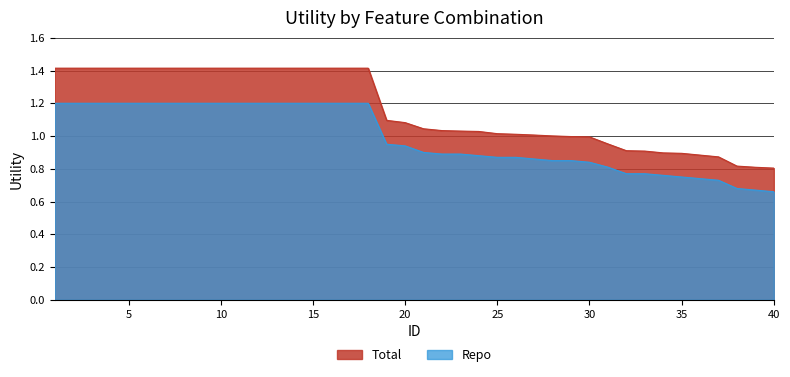

Does the chart have visible grid lines?

Yes